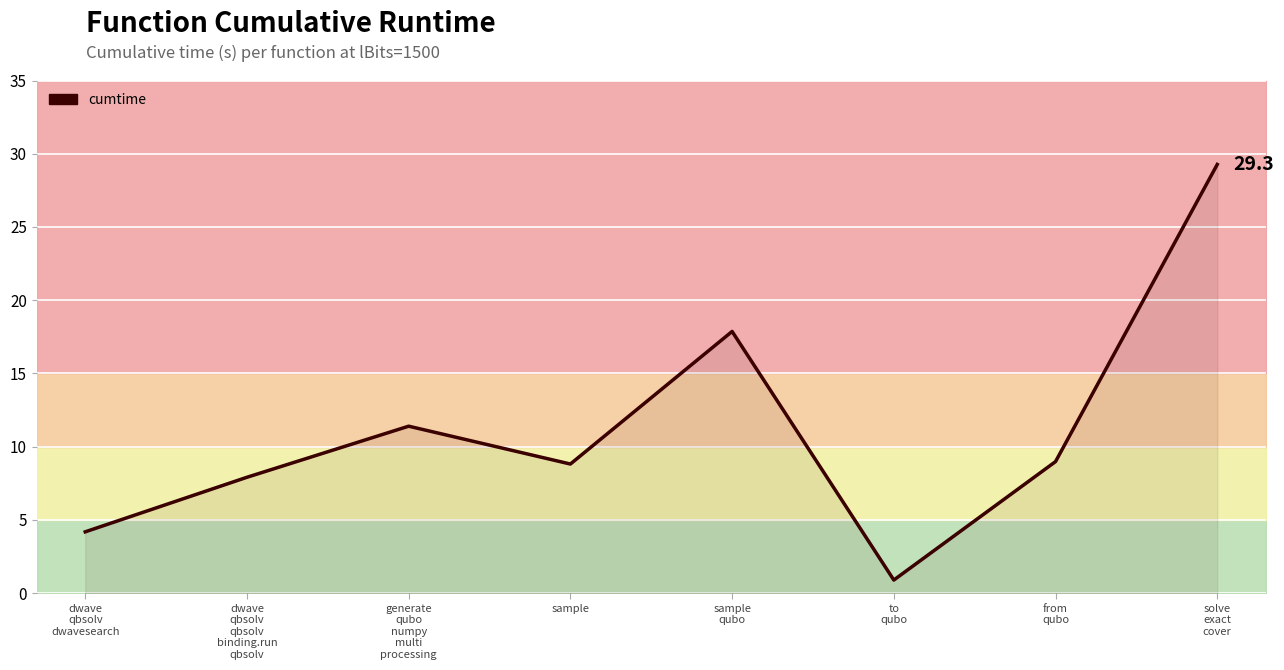

True or false: the data shows 0.4 at to
qubo.

False